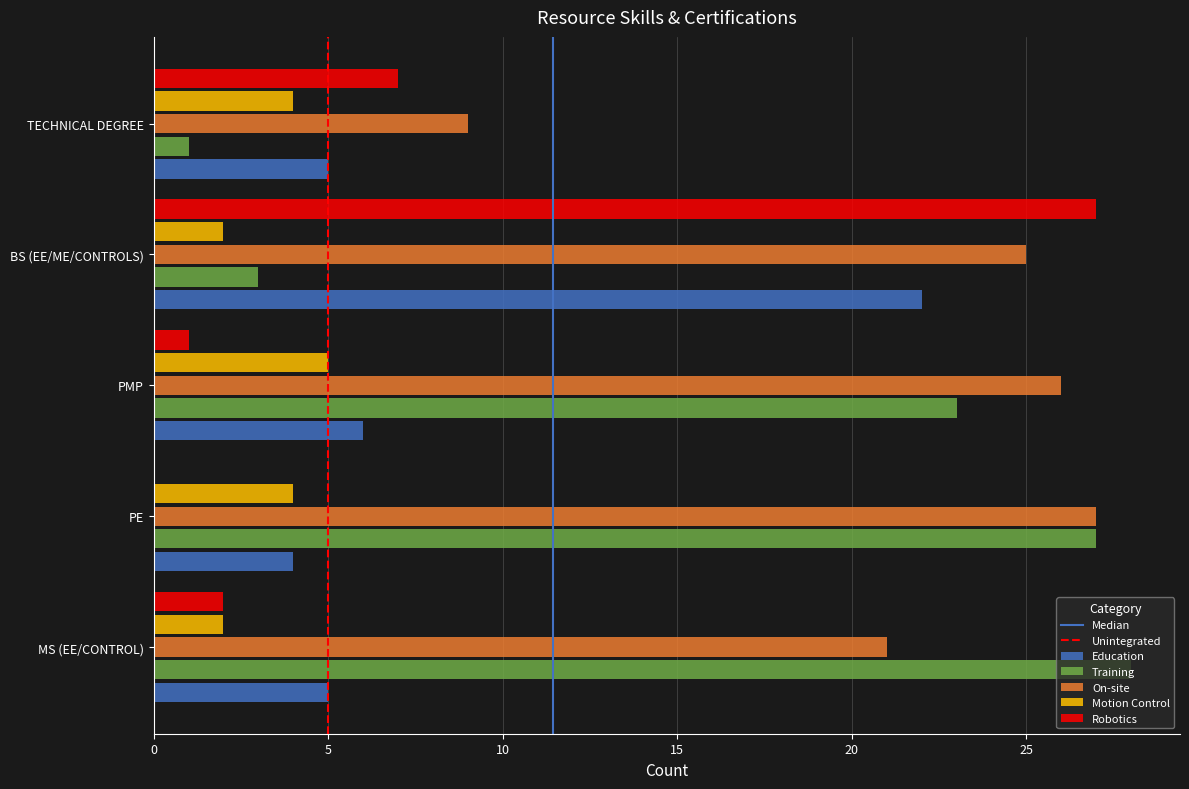

At which label is Robotics closest to 13?

TECHNICAL DEGREE